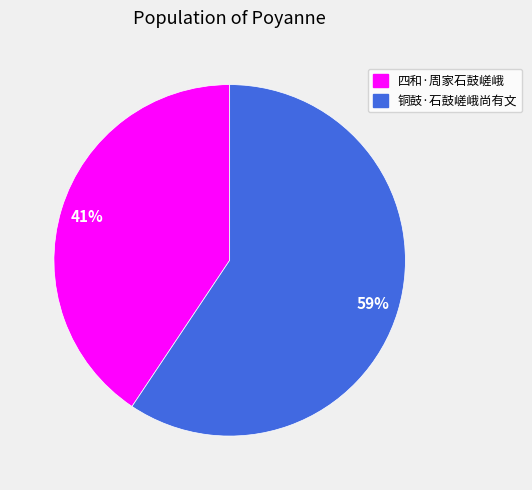

To the nearest percent, what is the average slice percentage?

50%